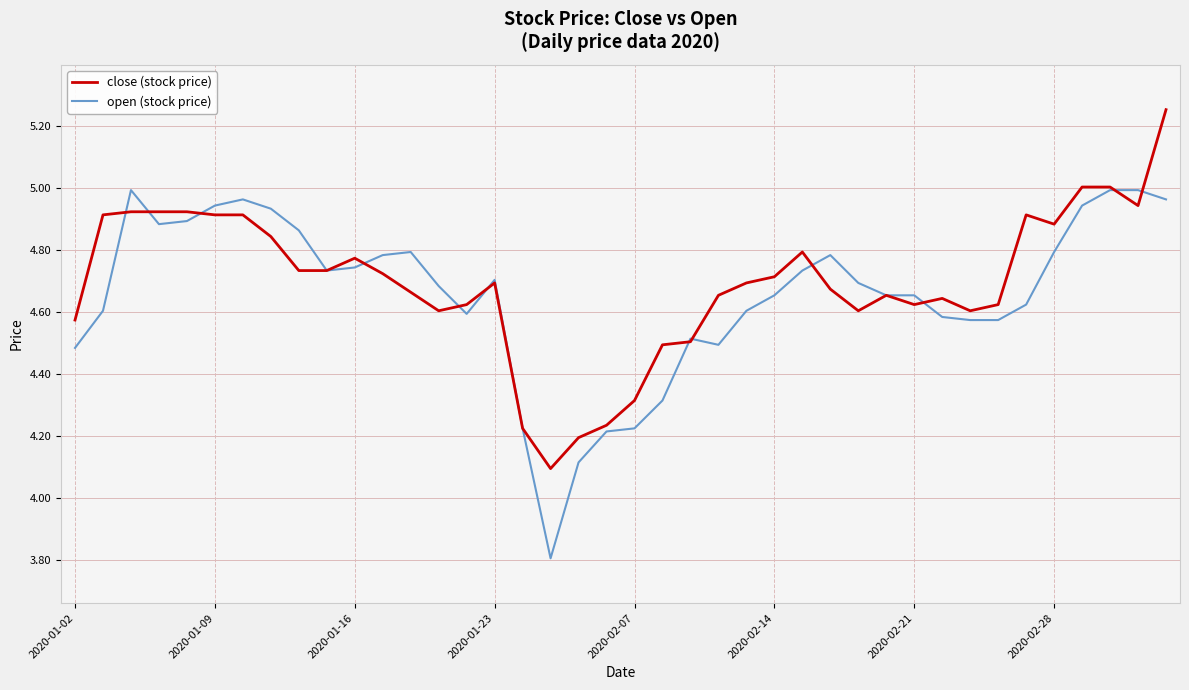

Which series has the widest spread of values?

open (stock price)